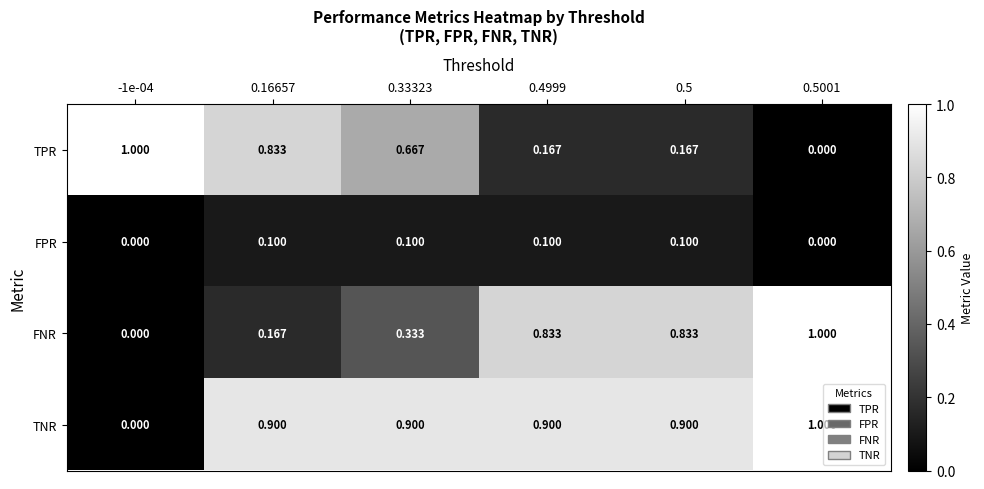

Count the number of data series in this chart.

4